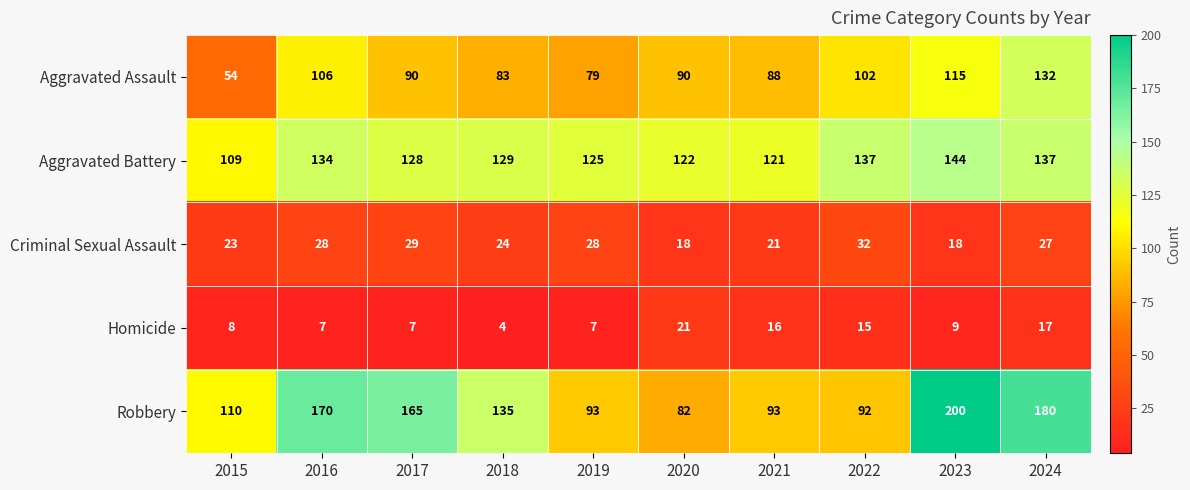

What is the total value across all series at 2024?

493